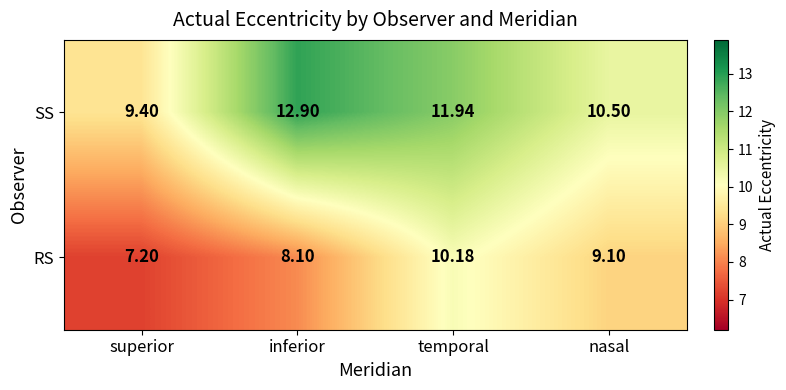

At which label does SS first exceed 11?

inferior